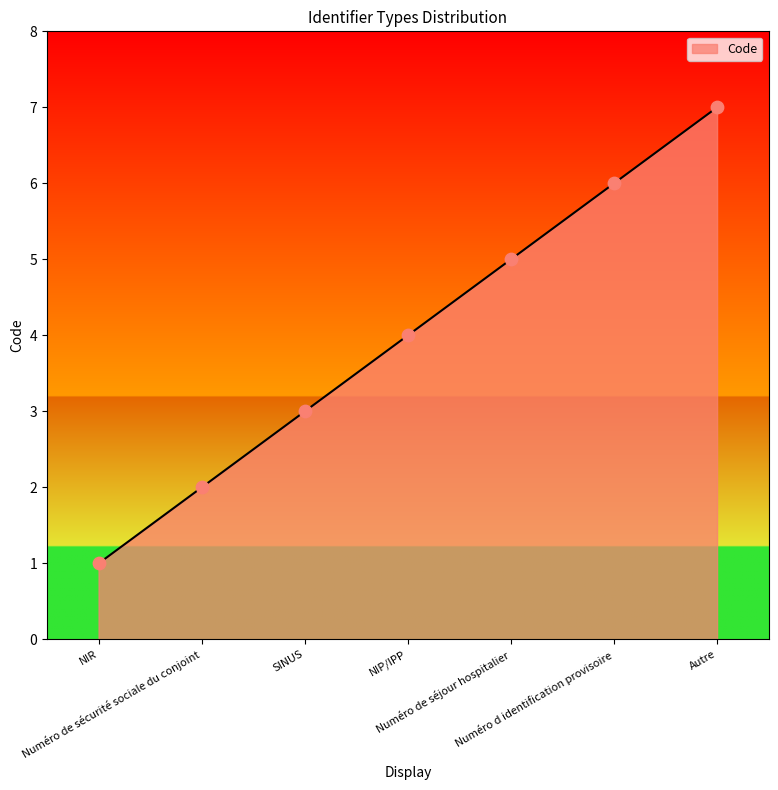

What is the ratio of the value at Numéro de sécurité sociale du conjoint to the value at Numéro d identification provisoire?

0.3